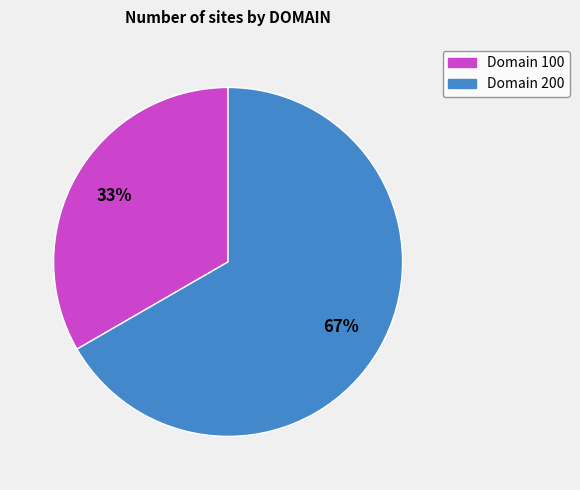

Is there a majority slice in this chart?

Yes